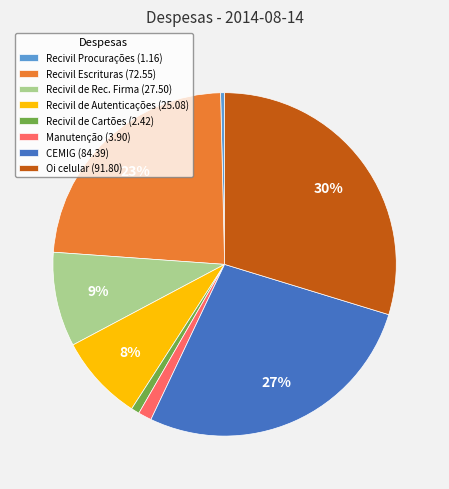

What is the largest slice in the pie chart?

Oi celular